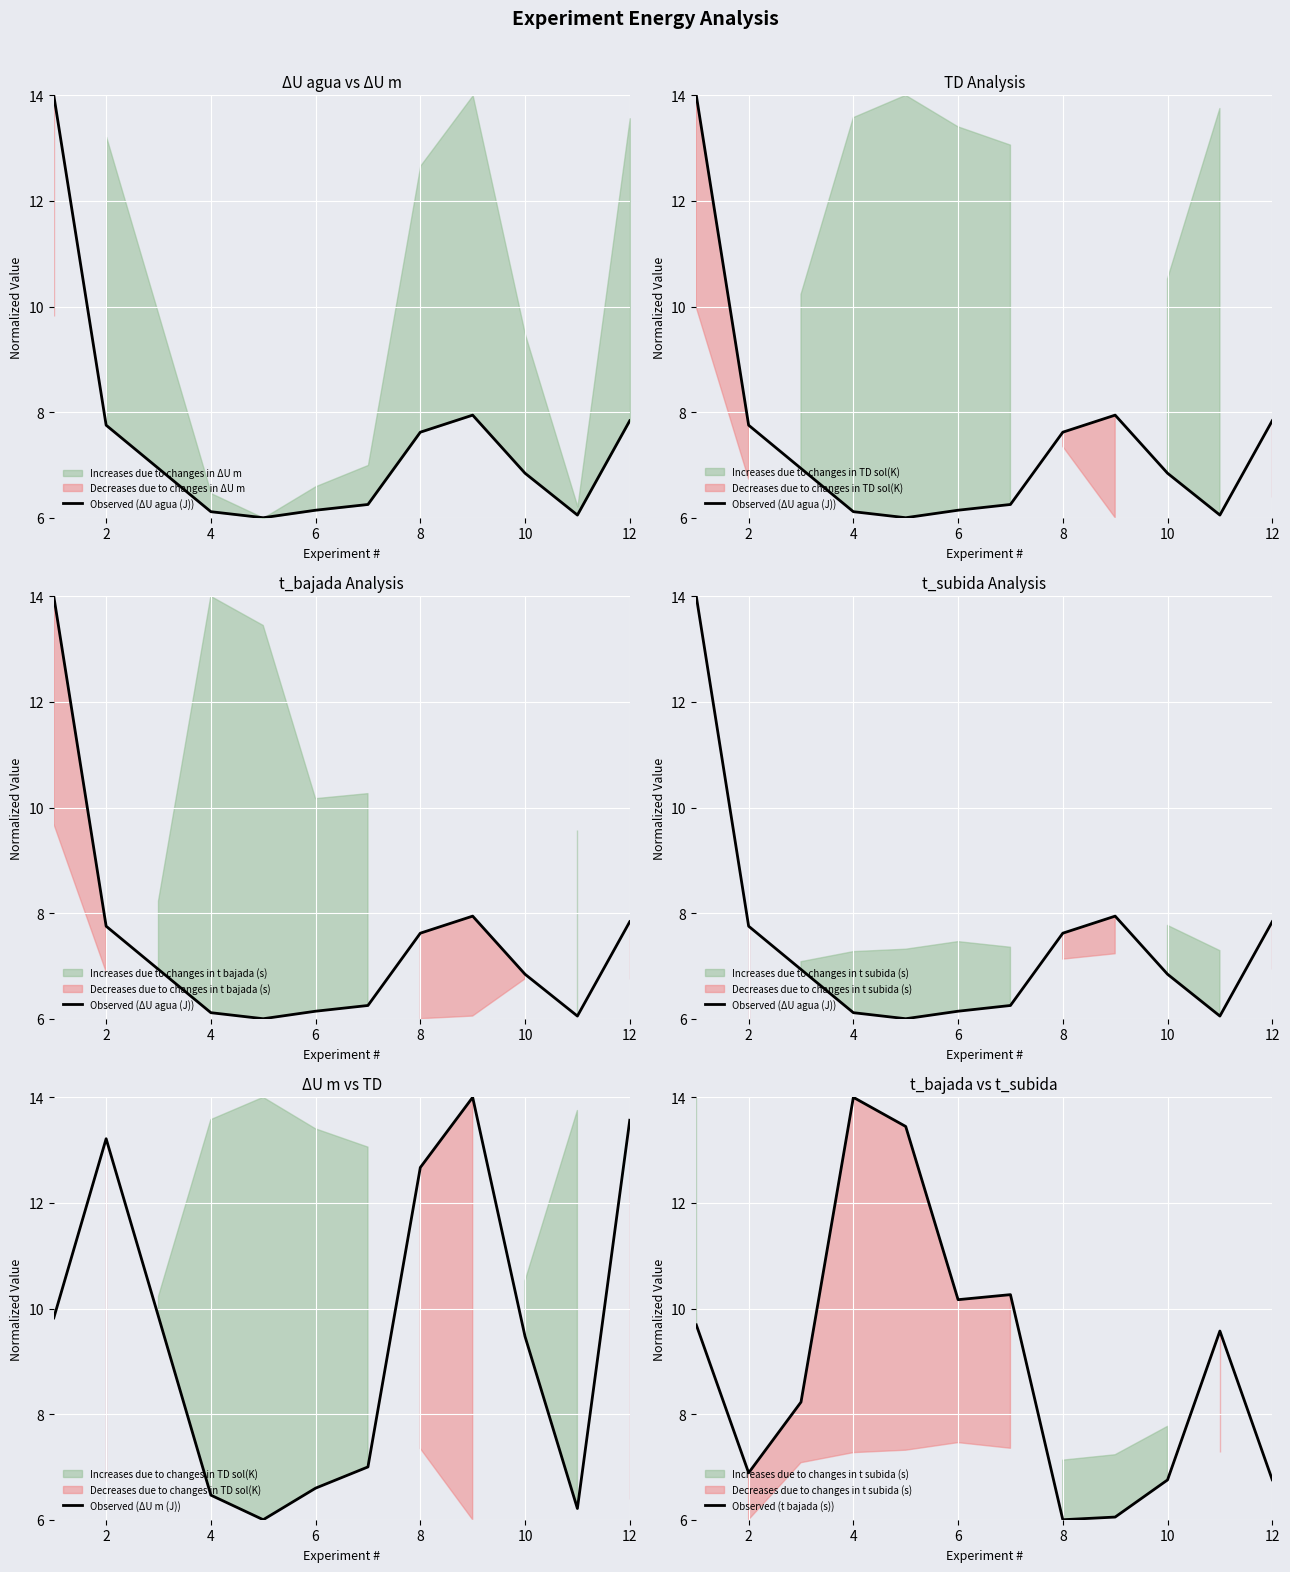

Is it true that Observed (t bajada (s)) equals 10.6 at 10?

False